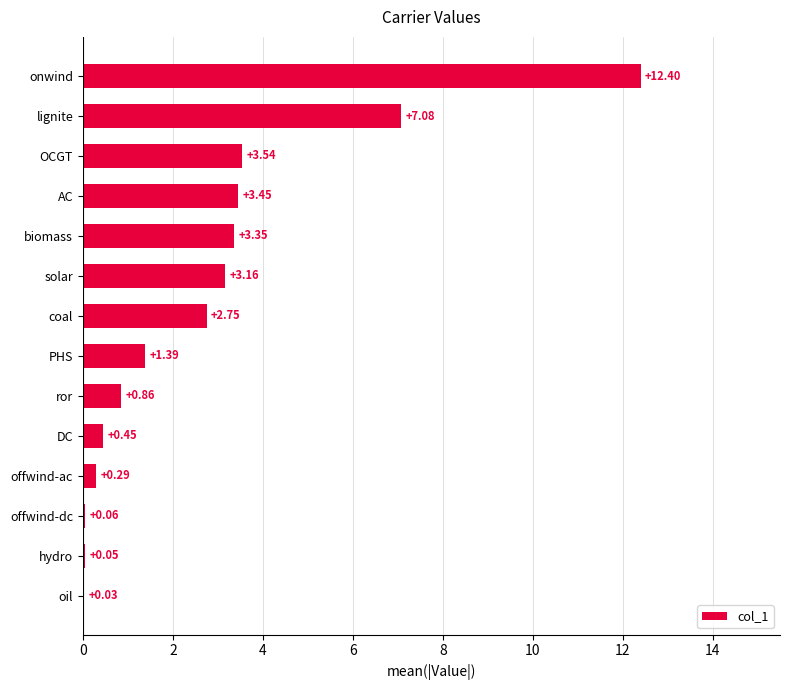

At which label is the value closest to 6?

lignite